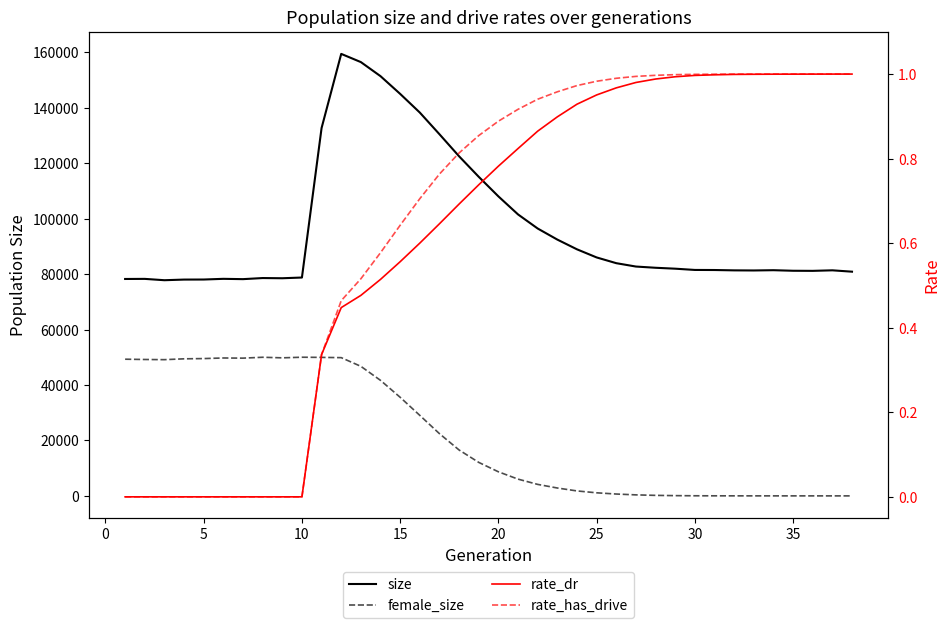

Is it true that female_size equals 9064.5 at 20?

False